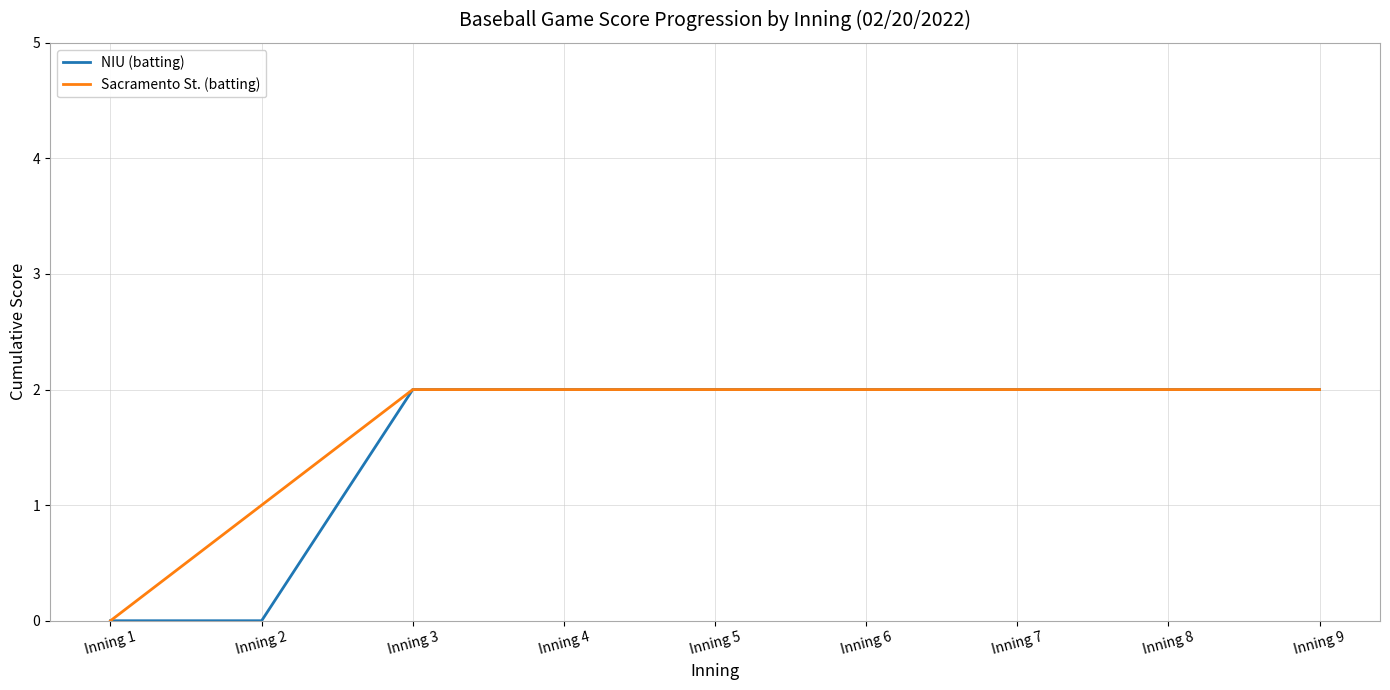

List the series in order of their overall mean, lowest first.

NIU (batting), Sacramento St. (batting)